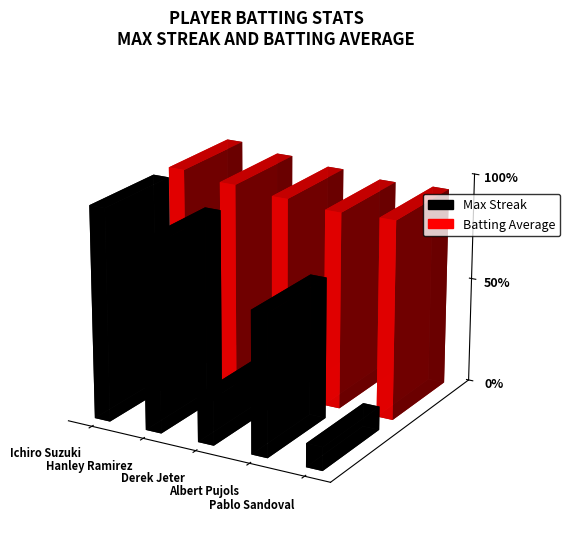

What is the label of the 5th bar from the right?

Ichiro Suzuki